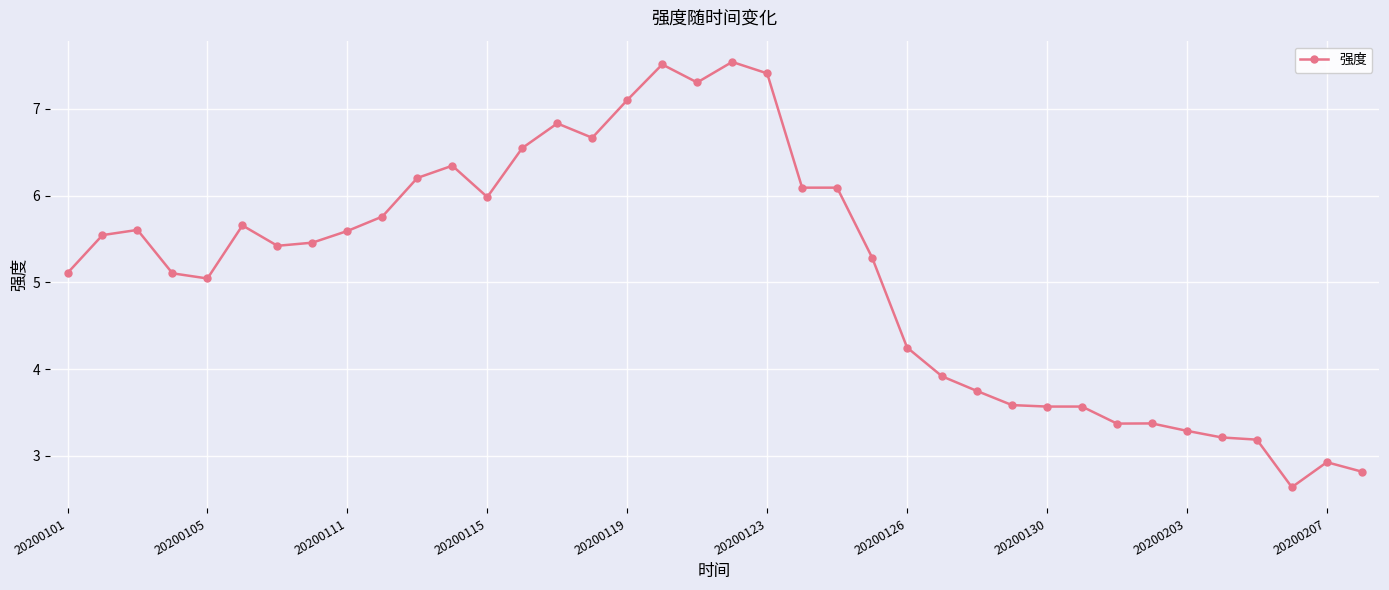

True or false: the data has more than 0 interior local peaks.

True